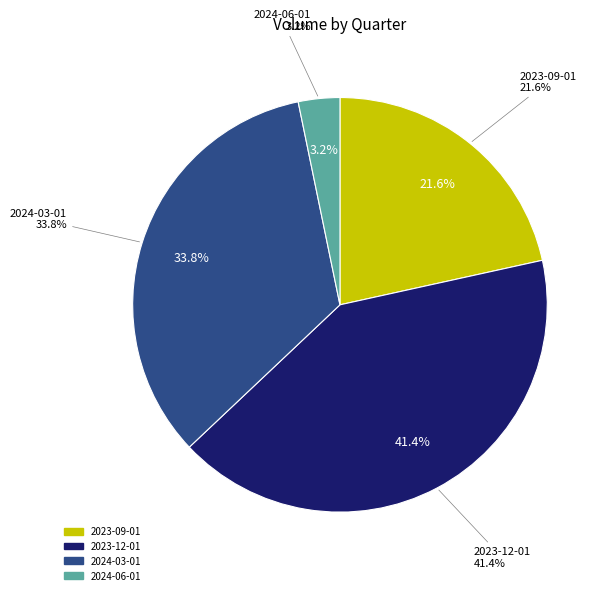

Does any single category account for the majority?

No